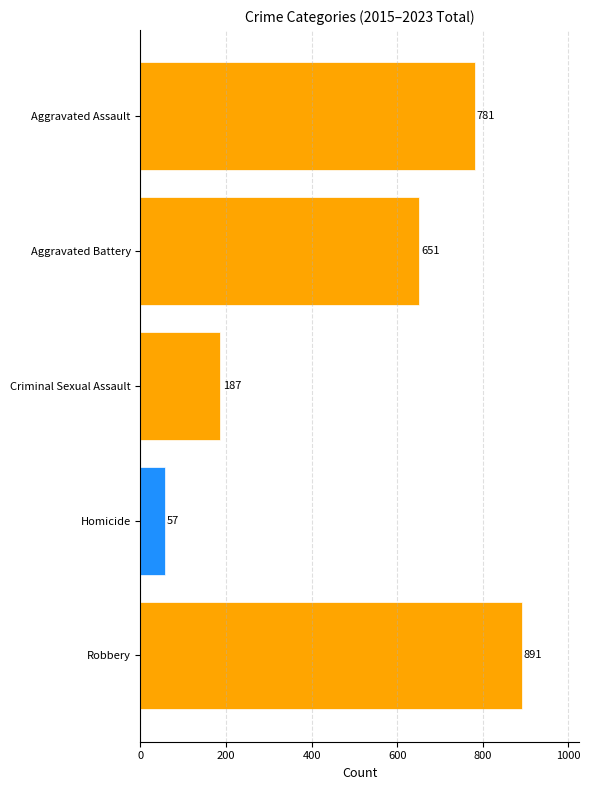

At which label is the value closest to 474?

Aggravated Battery